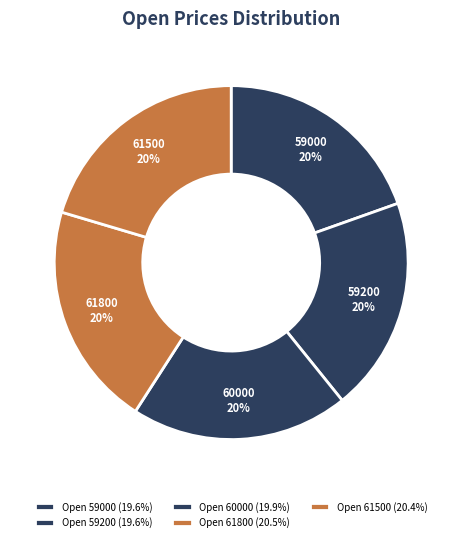

How many segments does this pie chart have?

5